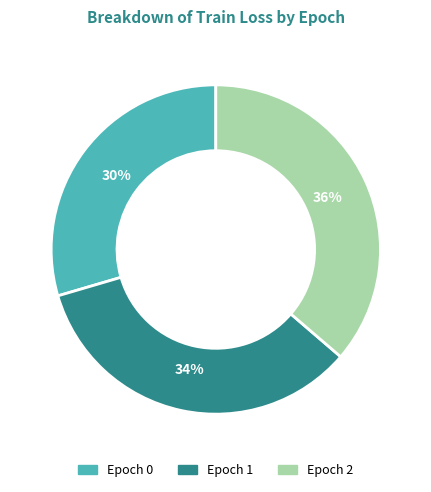

Is there a majority slice in this chart?

No